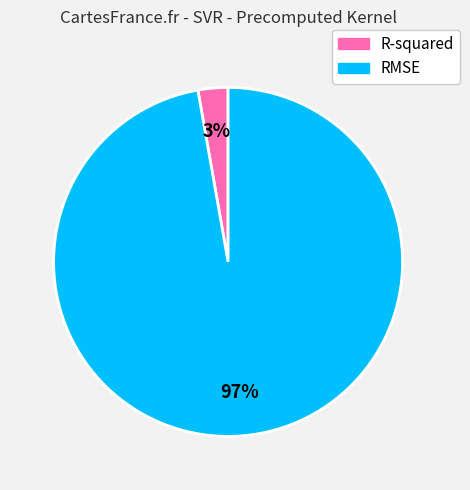

To the nearest percent, what portion does R-squared represent?

3%